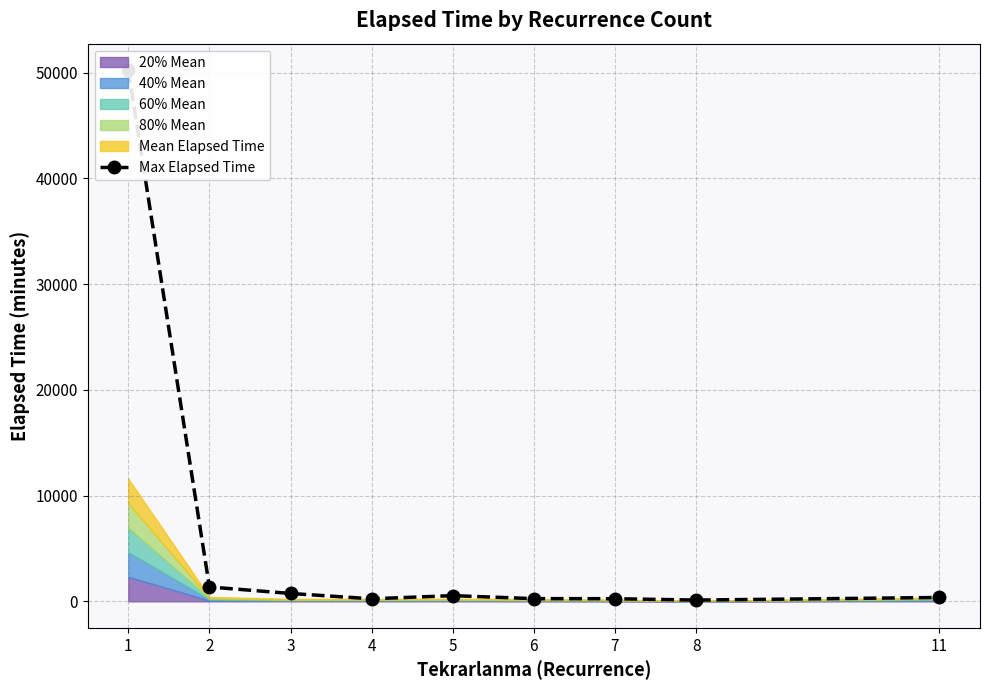

Does the chart display data point markers on the line(s)?

Yes